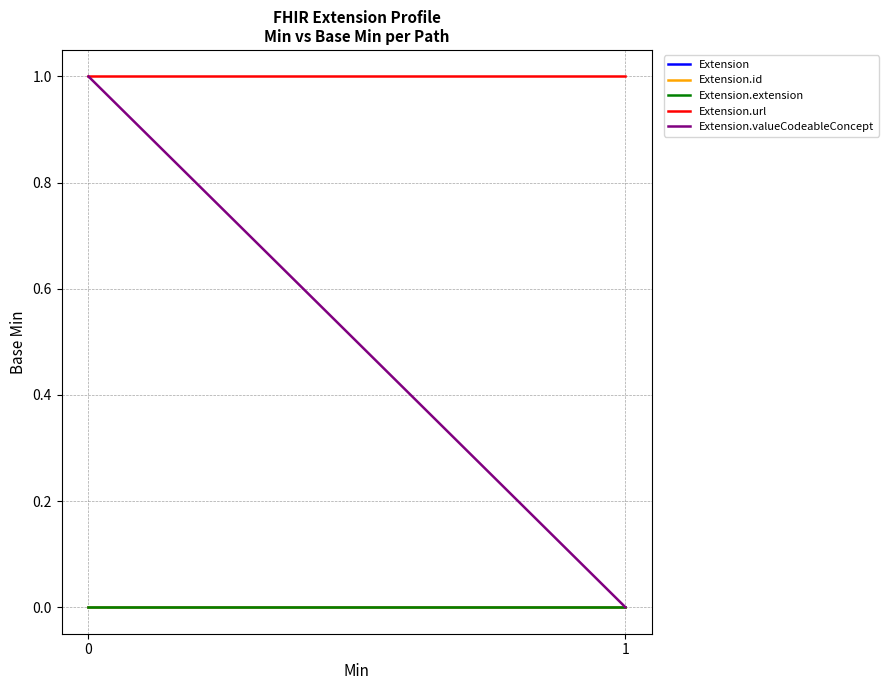

Which series changed the most between 0 and 1?

Extension.valueCodeableConcept